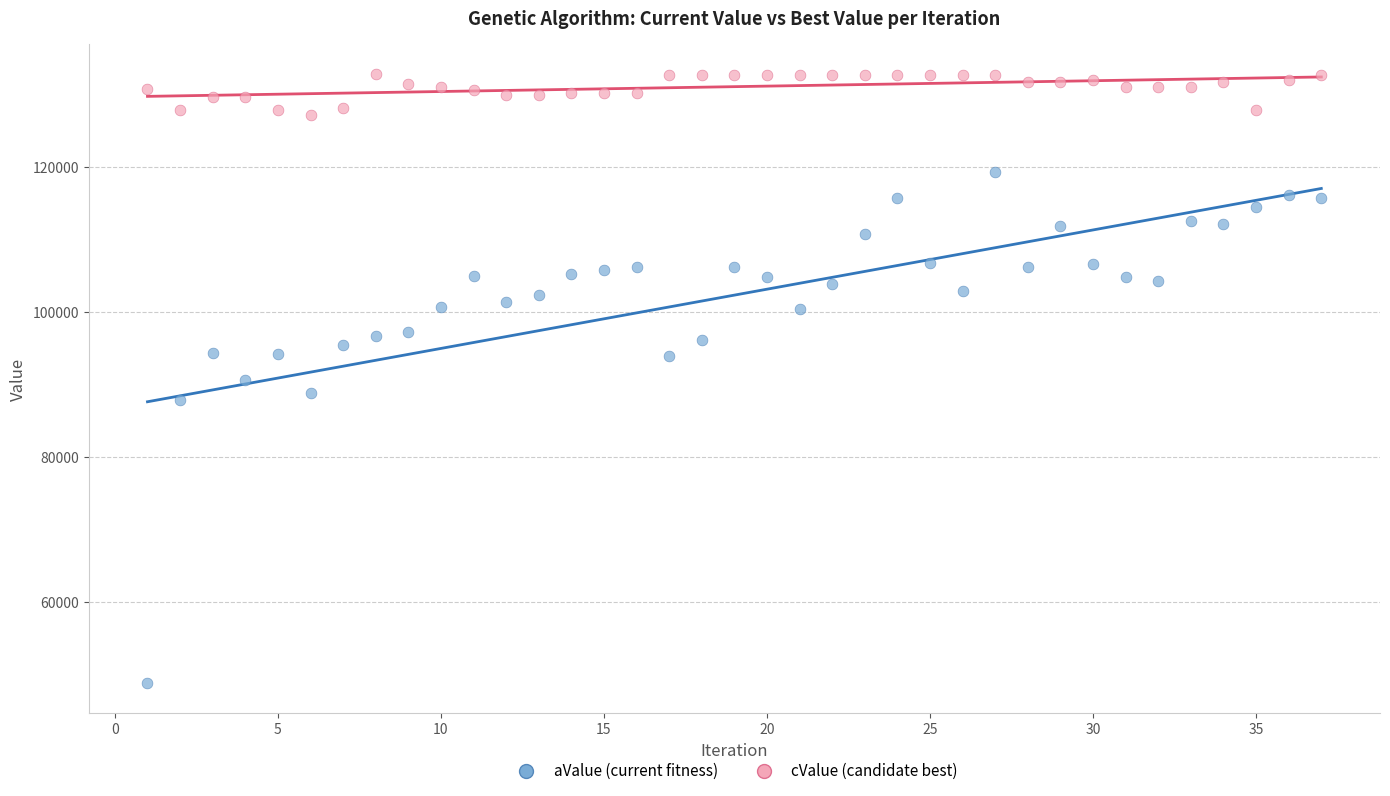

What are all the series names shown in the legend?

aValue (current fitness), cValue (candidate best)